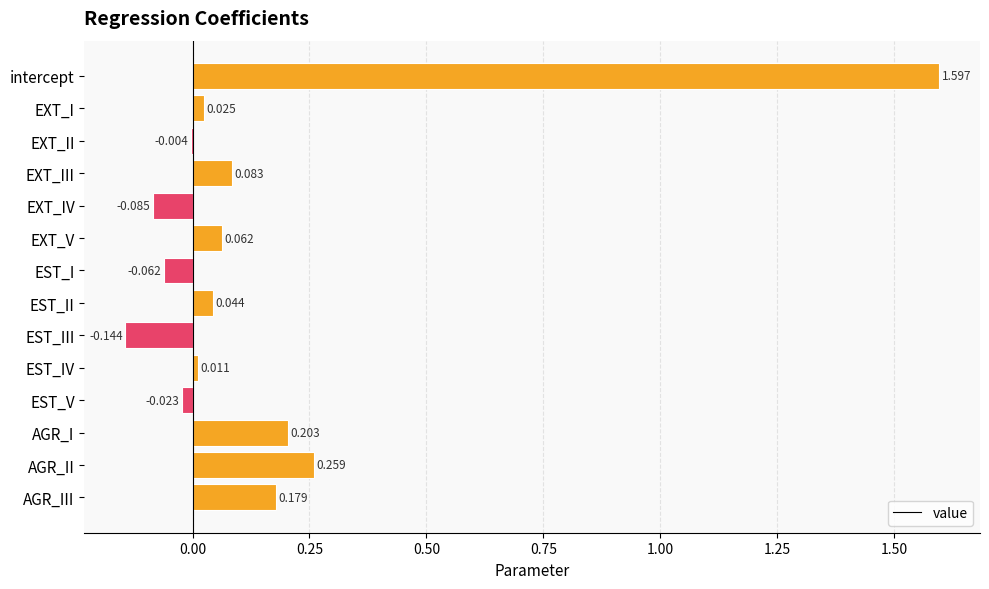

Which category has the highest value across all series?

intercept